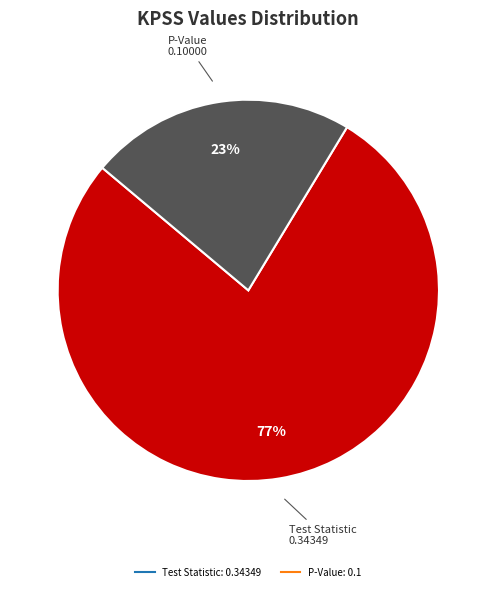

To the nearest percent, what is the average slice percentage?

50%